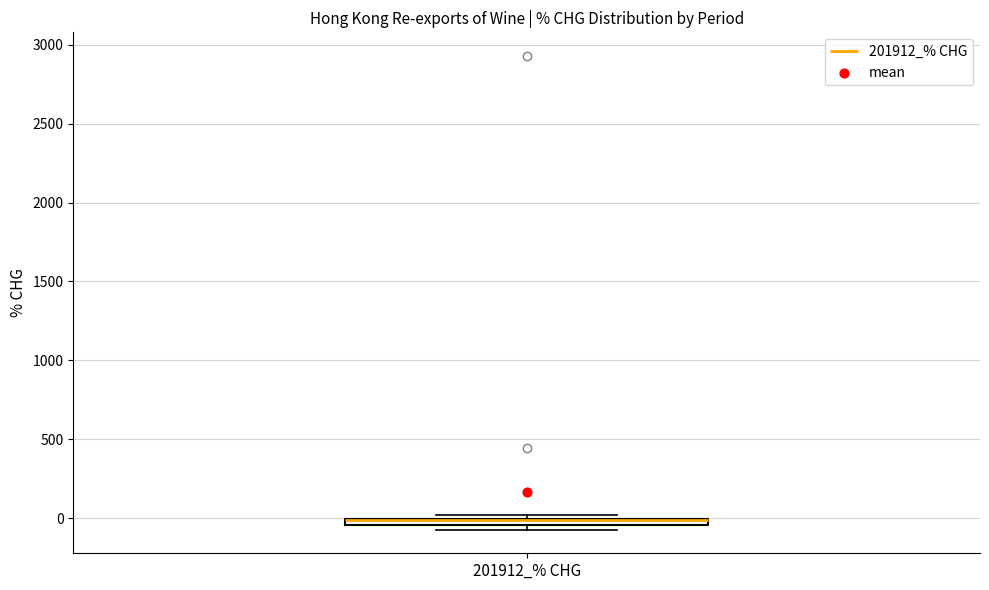

Where is the lower edge of the box for 201912_% CHG on the y-axis? The values are not printed on the chart, so give them approximately, as read against the axis.

-50